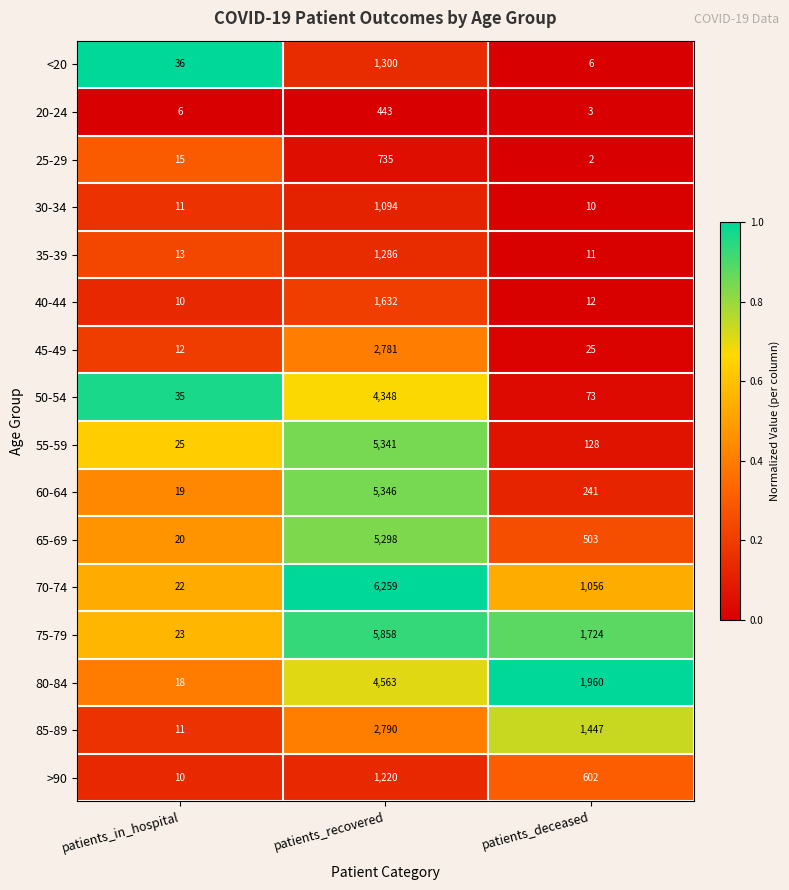

Is it true that 80-84 equals 18 at patients_in_hospital?

True